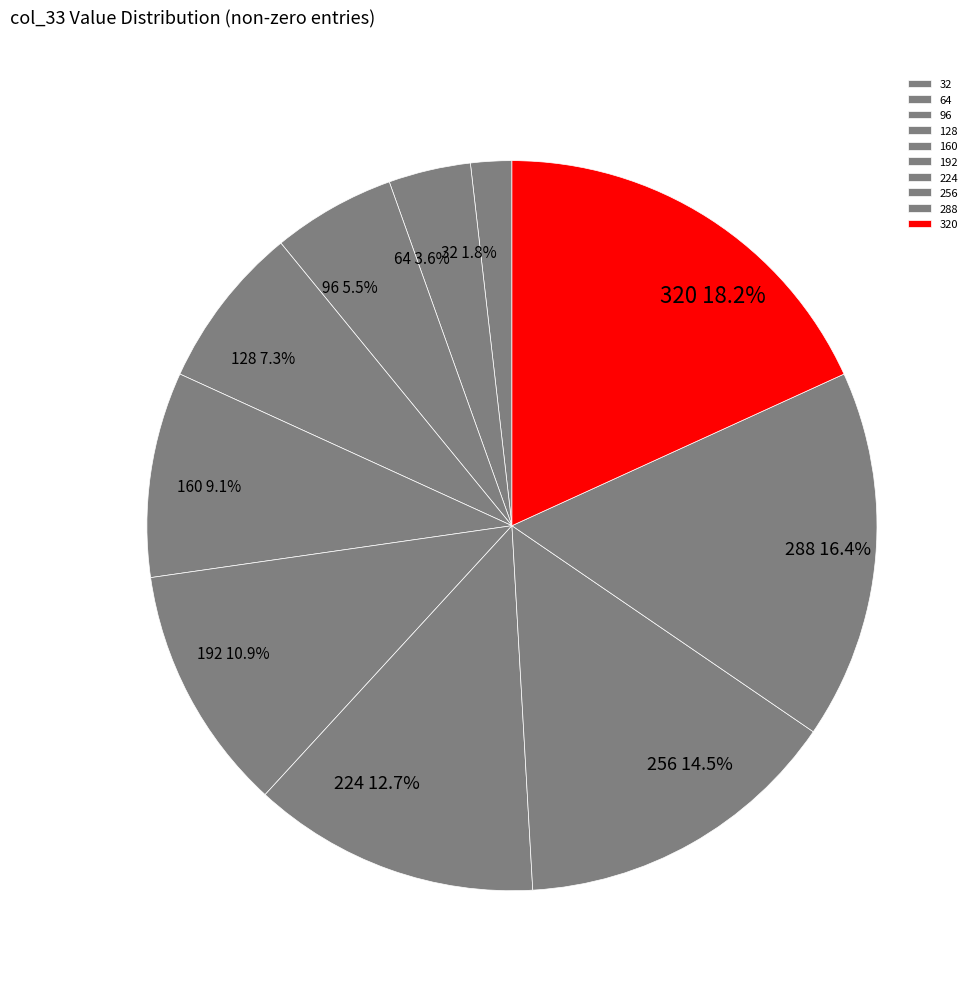

Count the number of slices in the pie.

10